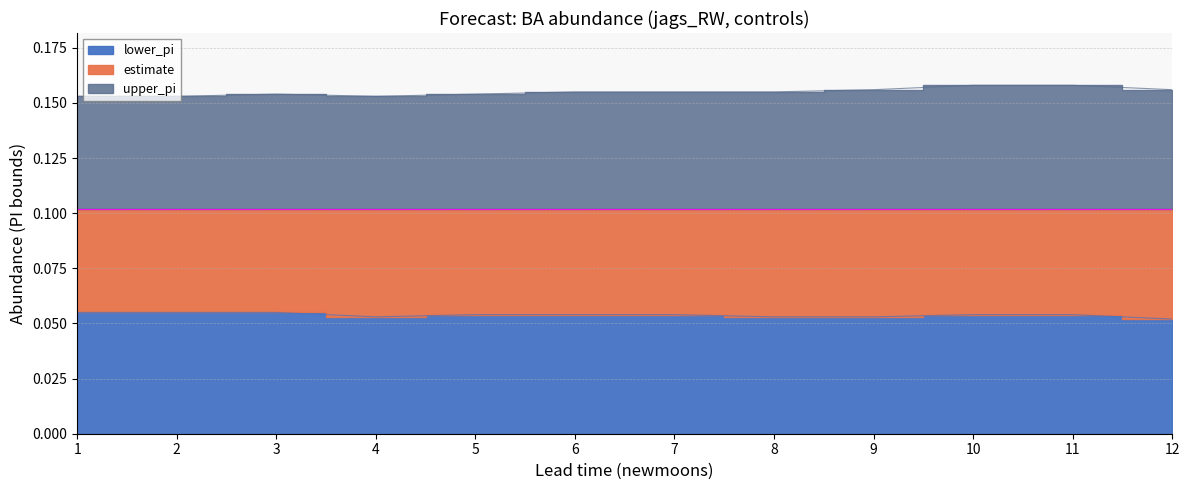

True or false: upper_pi and lower_pi cross at least once.

False